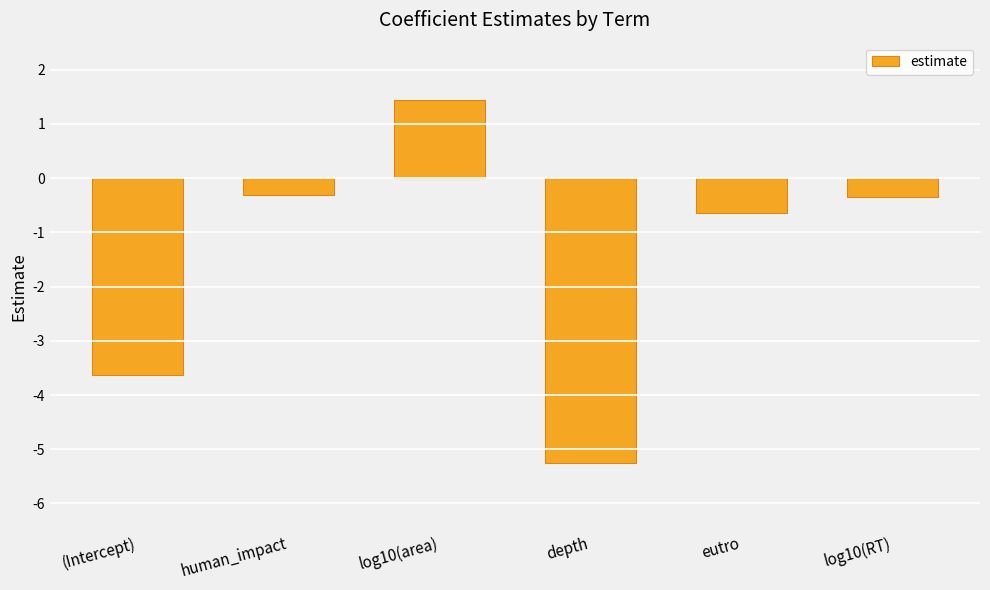

What is the change in value from (Intercept) to depth?

-1.6